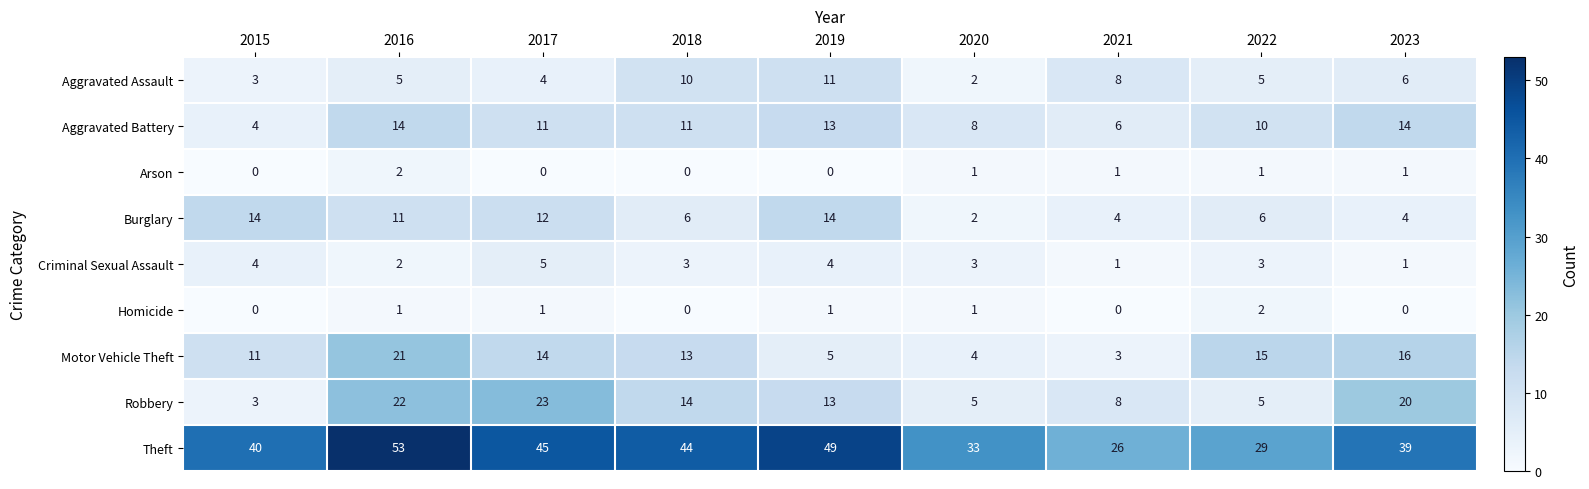

Where is Theft nearest to the value 39?

2023